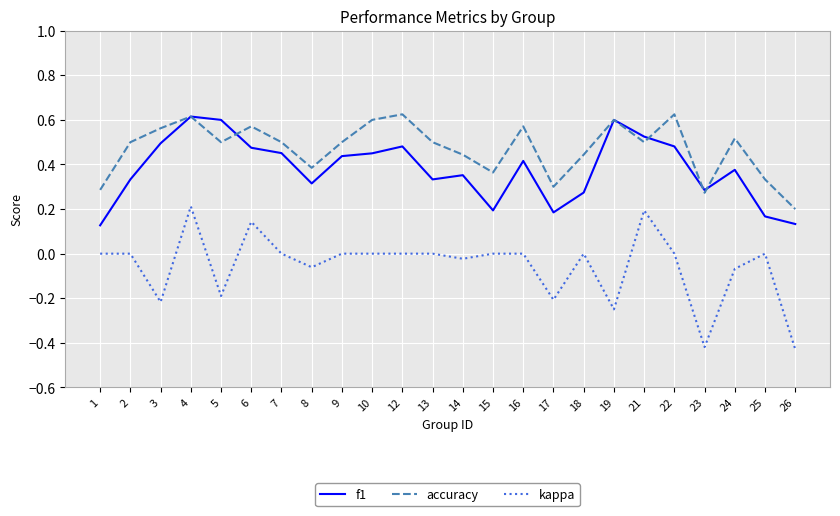

In accuracy, how many points are higher than both neighbors (excluding endpoints)?

7